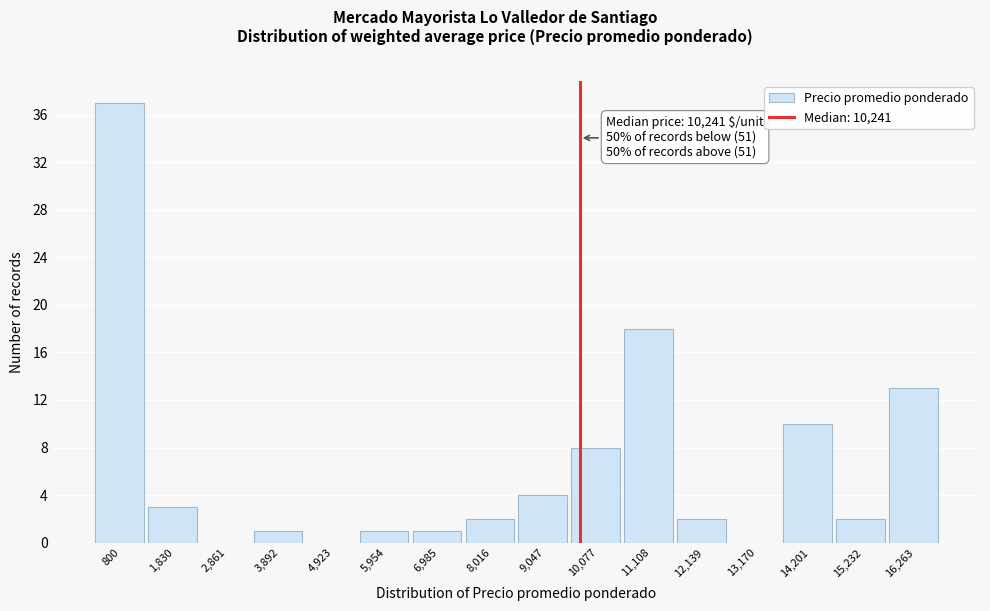

Reading left to right, list all the values displayed in this chart.

800=37	1,830=3	2,861=0	3,892=1	4,923=0	5,954=1	6,985=1	8,016=2	9,047=4	10,077=8	11,108=18	12,139=2	13,170=0	14,201=10	15,232=2	16,263=13